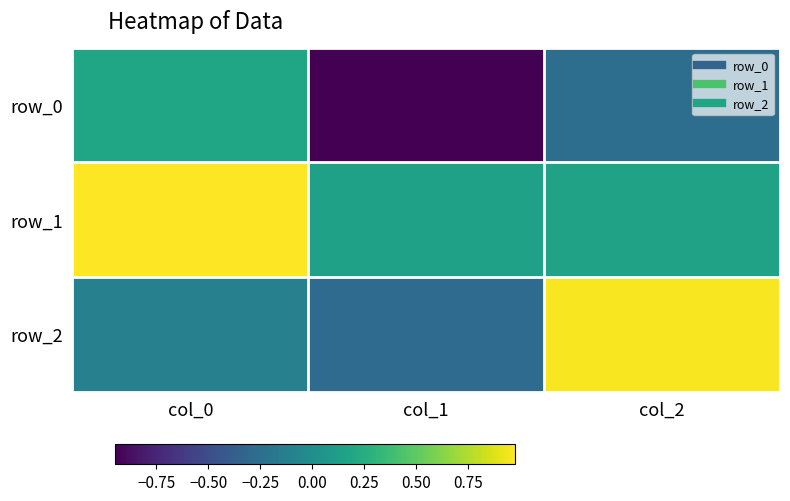

What is the highest value of the row_0 series?

0.2